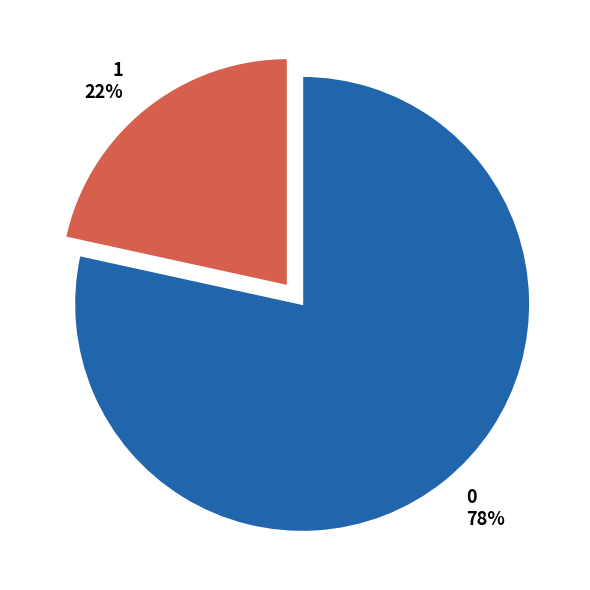

Approximately how many times larger is the value at 1 compared to 0?

0.3